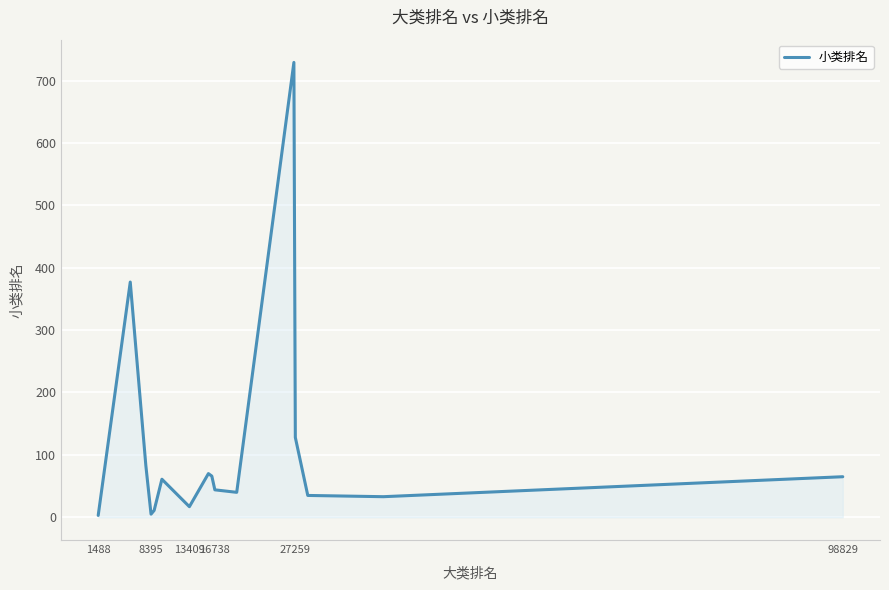

What is the maximum value shown in the chart?

729